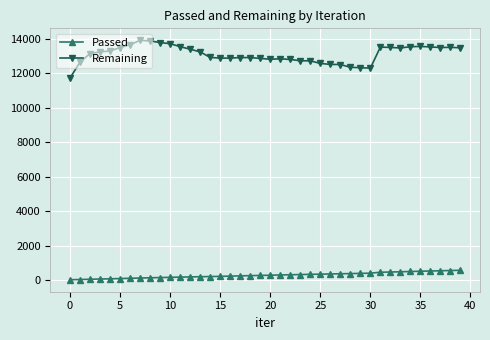

What is the difference between the maximum and minimum values in the Remaining series?

2195